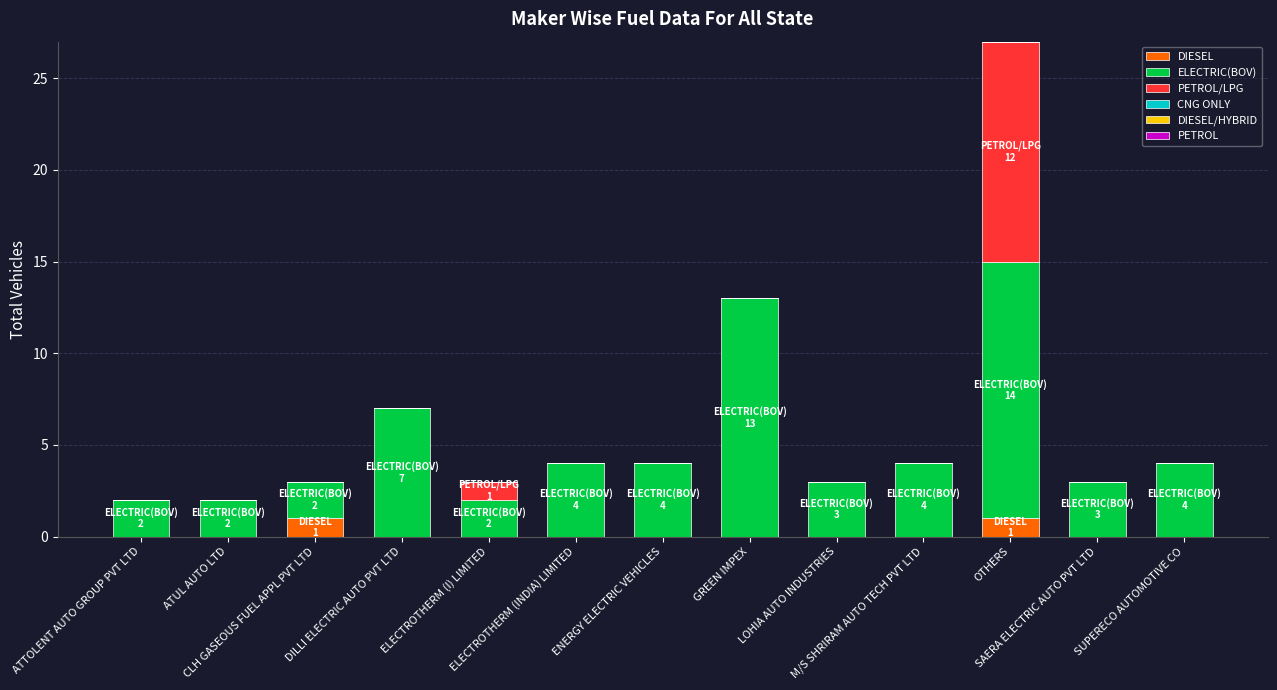

Are the bars horizontal?

No